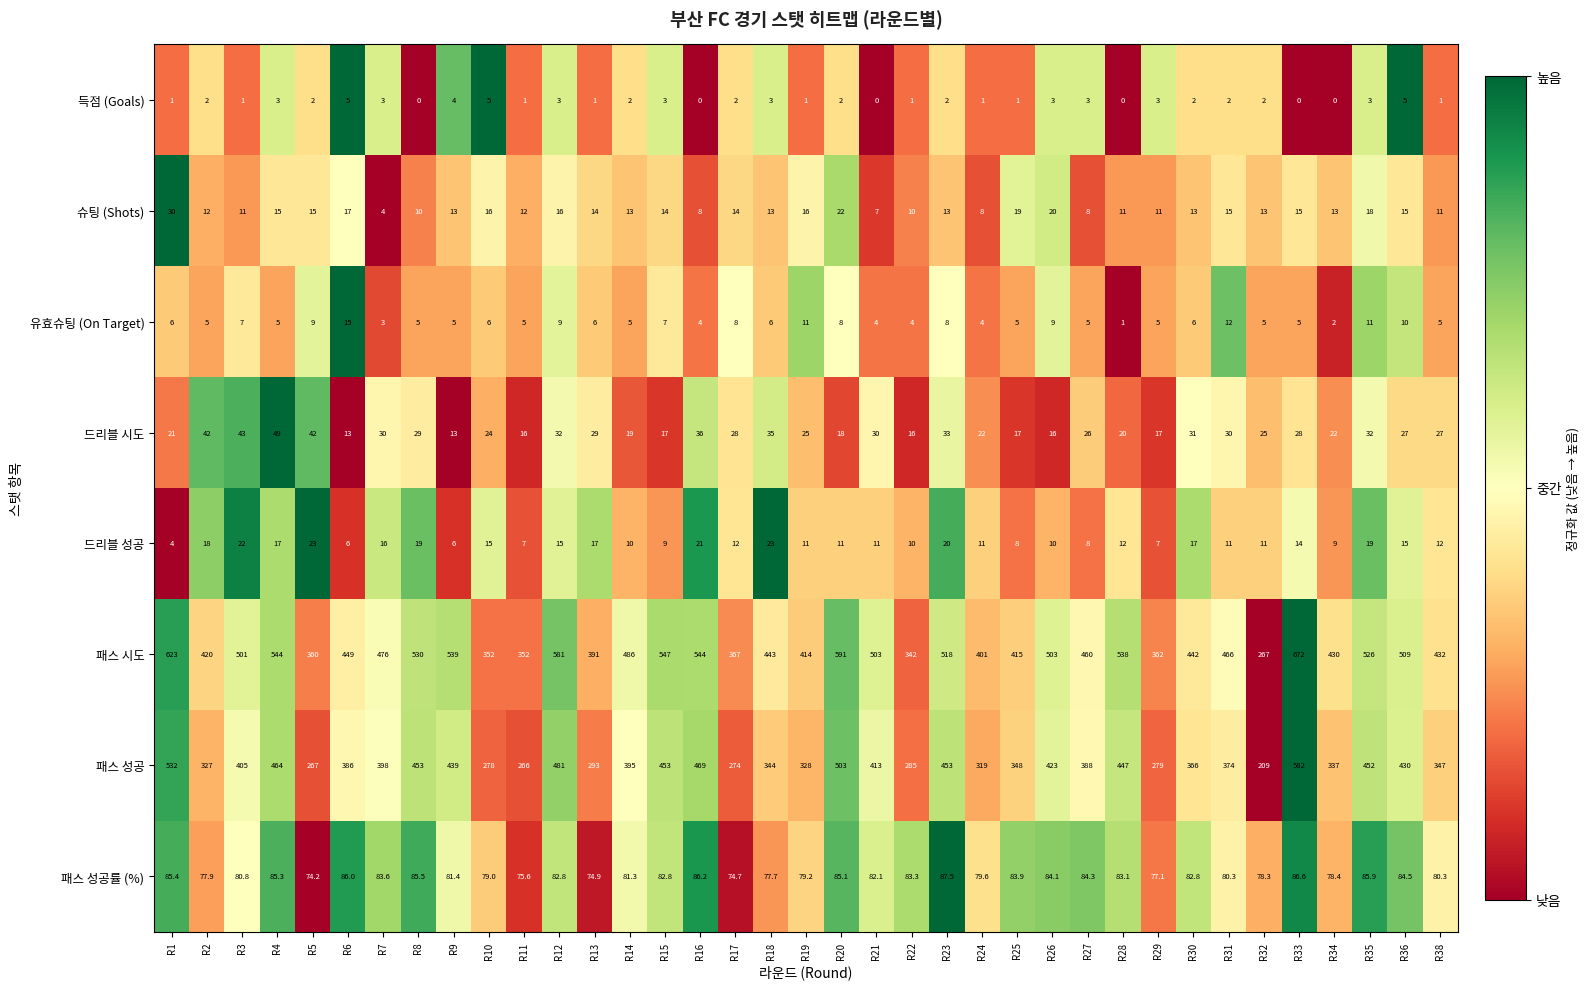

What is the highest value of the 드리블 시도 series?

49.0